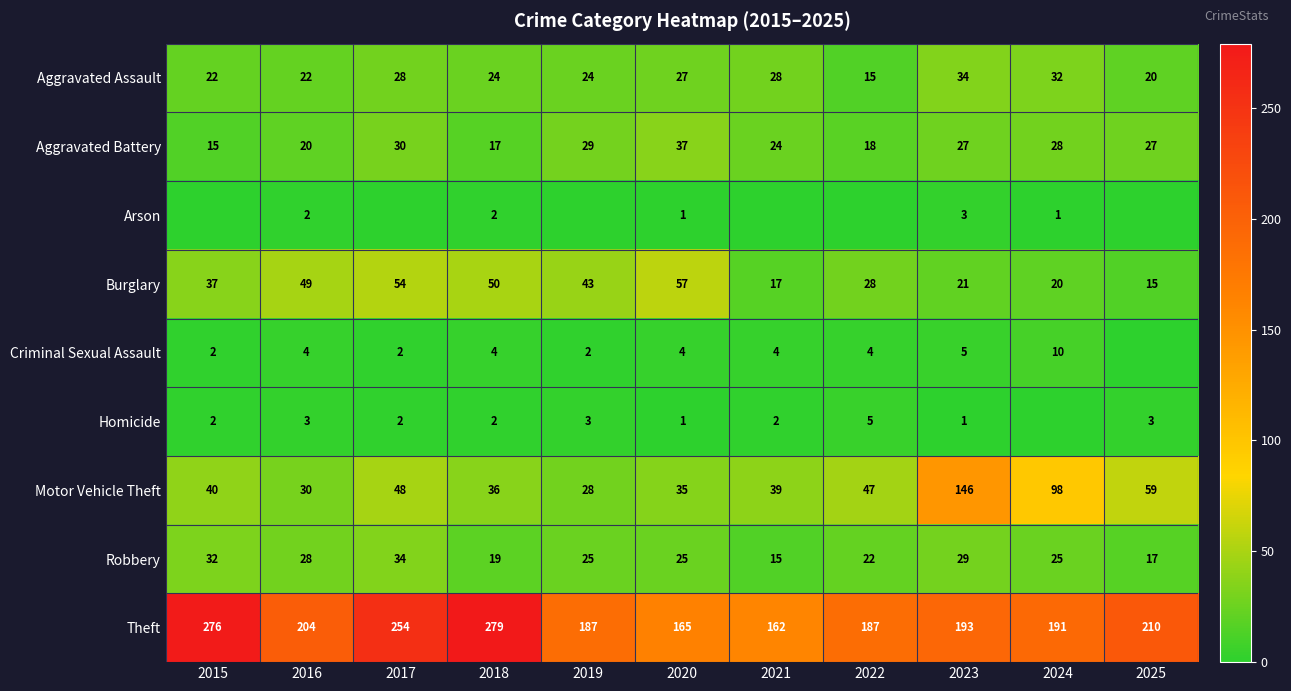

What is the sum of the Burglary values at 2021 and 2025?

32